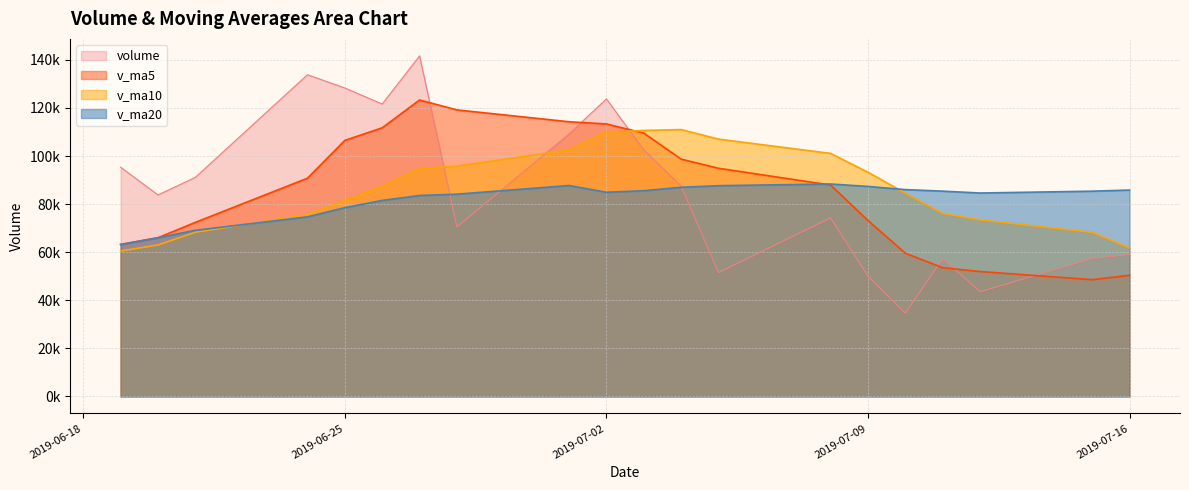

Reading right to left, transcribe all the data shown in this chart.

volume: 2019-06-19=95360.1	2019-06-20=83828.8	2019-06-21=91146.3	2019-06-24=133844.3	2019-06-25=128331.7	2019-06-26=121655.3	2019-06-27=141671.1	2019-06-28=70523.7	2019-07-01=109204.6	2019-07-02=123778.4	2019-07-03=102590.6	2019-07-04=87520.9	2019-07-05=51503.1	2019-07-08=74281.6	2019-07-09=50004.8	2019-07-10=34652.9	2019-07-11=57296.0	2019-07-12=43549.2	2019-07-15=57373.6	2019-07-16=59063.6
v_ma5: 2019-06-19=63262.2	2019-06-20=66019.6	2019-06-21=72416.0	2019-06-24=90786.2	2019-06-25=106502.2	2019-06-26=111761.3	2019-06-27=123329.8	2019-06-28=119205.2	2019-07-01=114277.3	2019-07-02=113366.6	2019-07-03=109553.7	2019-07-04=98723.6	2019-07-05=94919.5	2019-07-08=87934.9	2019-07-09=73180.2	2019-07-10=59592.7	2019-07-11=53547.7	2019-07-12=51956.9	2019-07-15=48575.3	2019-07-16=50387.0
v_ma10: 2019-06-19=60509.9	2019-06-20=62997.2	2019-06-21=68303.9	2019-06-24=75644.9	2019-06-25=81471.1	2019-06-26=87511.7	2019-06-27=94674.7	2019-06-28=95810.6	2019-07-01=102531.7	2019-07-02=109934.4	2019-07-03=110657.5	2019-07-04=111026.7	2019-07-05=107062.4	2019-07-08=101106.1	2019-07-09=93273.4	2019-07-10=84573.2	2019-07-11=76135.6	2019-07-12=73438.2	2019-07-15=68255.1	2019-07-16=61783.6
v_ma20: 2019-06-19=63169.9	2019-06-20=66009.0	2019-06-21=69107.6	2019-06-24=74711.0	2019-06-25=78535.8	2019-06-26=81548.4	2019-06-27=83597.1	2019-06-28=84142.0	2019-07-01=87749.3	2019-07-02=84945.7	2019-07-03=85583.7	2019-07-04=87012.0	2019-07-05=87683.1	2019-07-08=88375.5	2019-07-09=87372.2	2019-07-10=86042.4	2019-07-11=85405.2	2019-07-12=84624.4	2019-07-15=85393.4	2019-07-16=85859.0